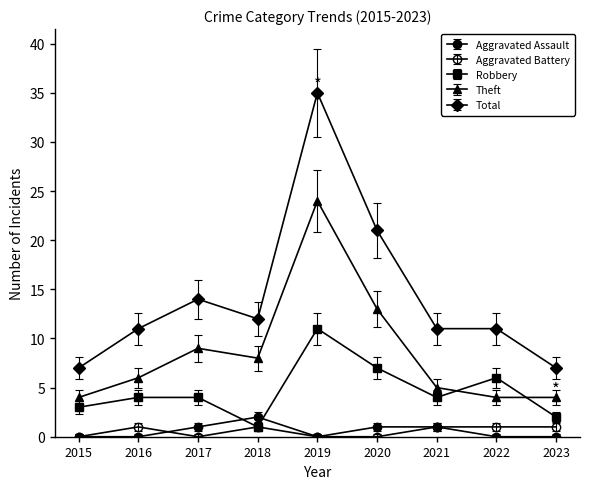

The value of Total at 2023 is 7.0. True or false?

True